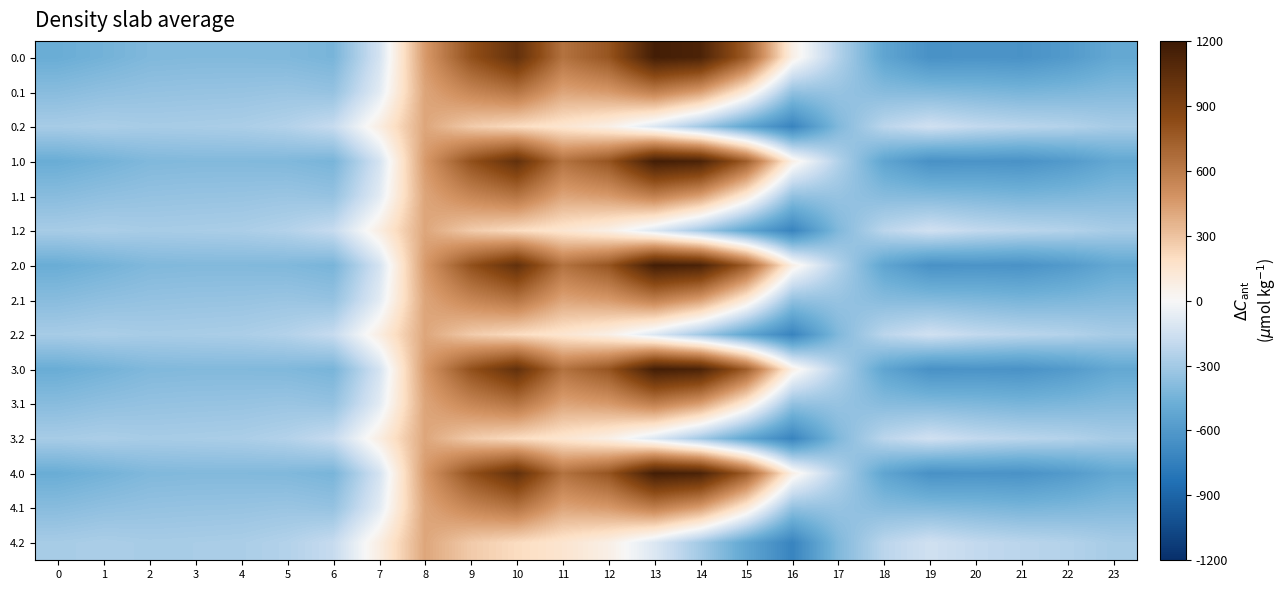

Which label corresponds to the smallest value in the chart?

16